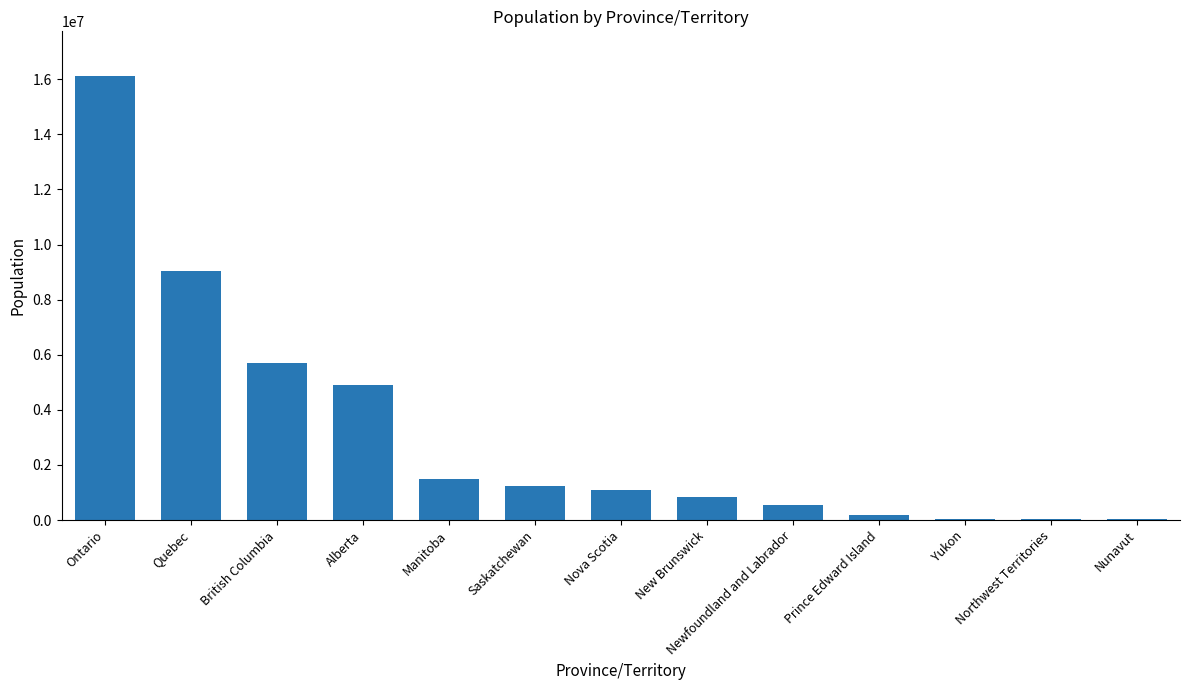

The value at Nova Scotia is 1833556. True or false?

False